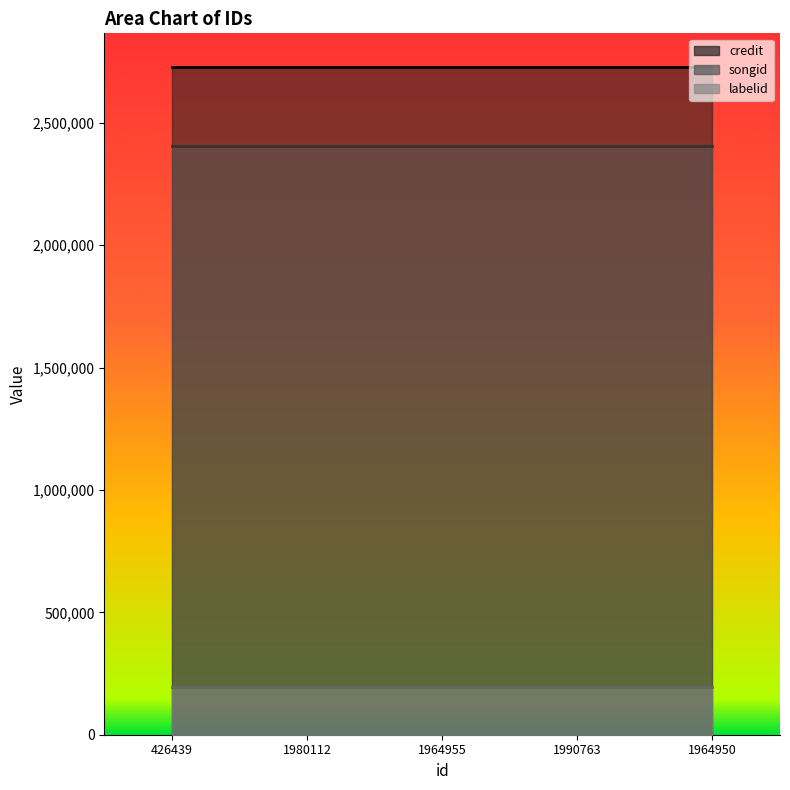

What is the difference between the highest and lowest values at 1964950?

2533186